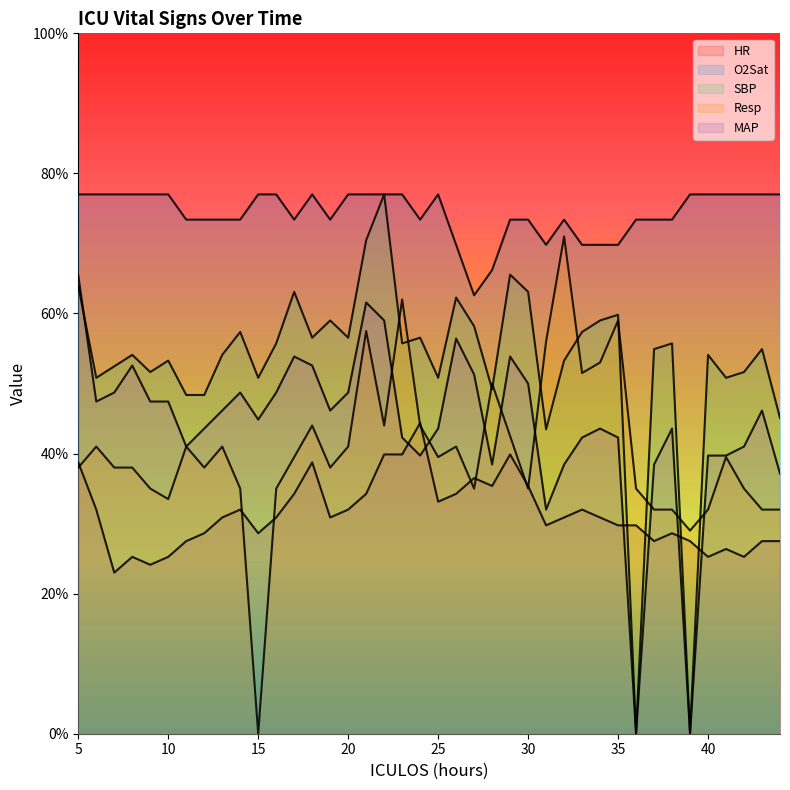

What is the value of the Resp point at the 39th from the left?

32.0